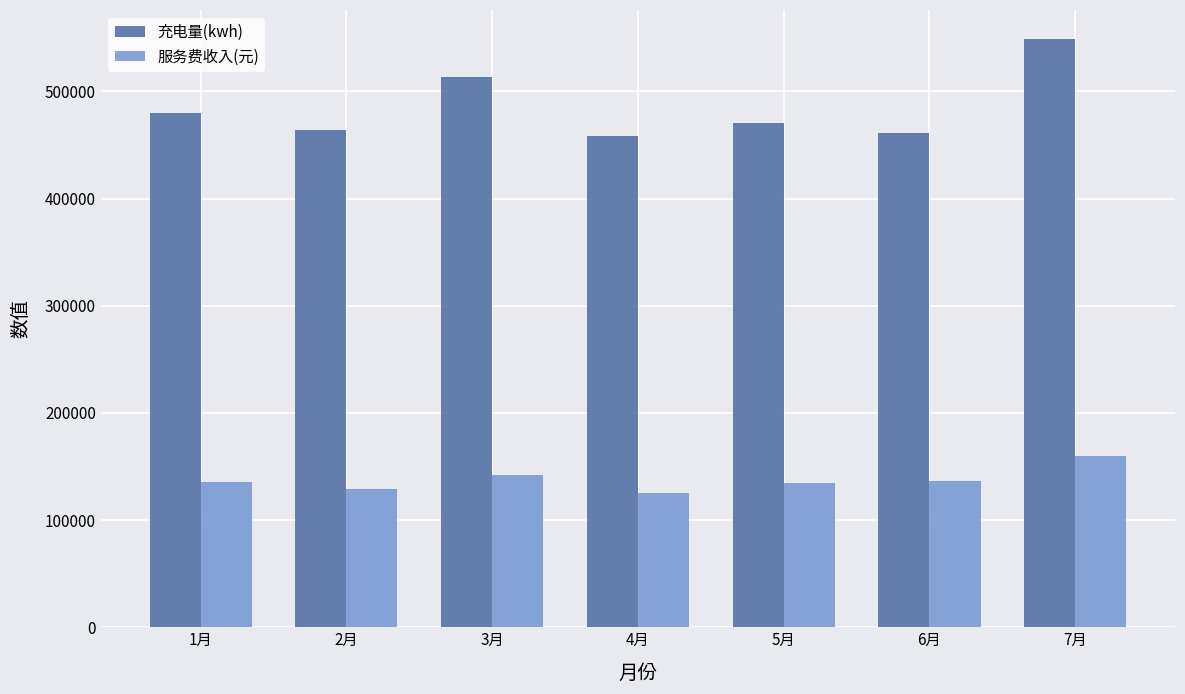

What is the difference between the maximum and minimum values in the 服务费收入(元) series?

34477.7